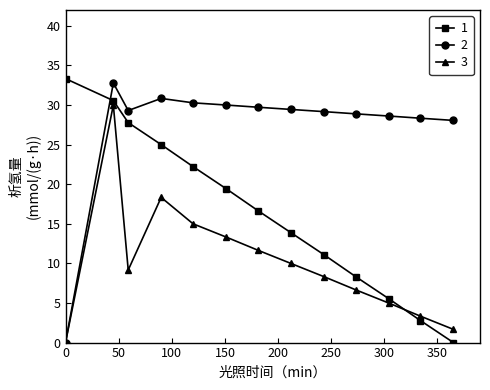

What is the highest value of the 3 series?

30.0